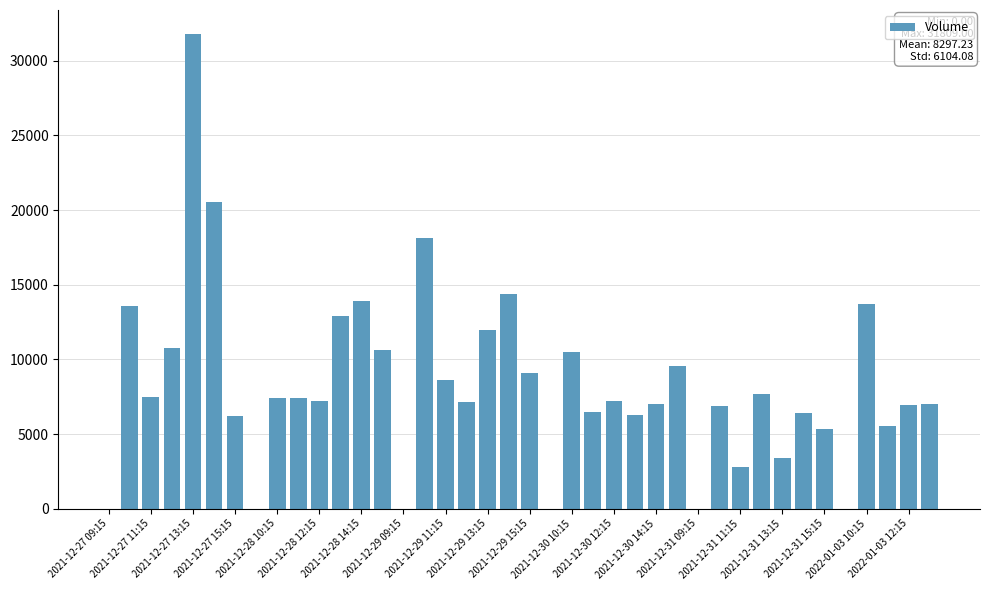

What is the sum of all values?

331889